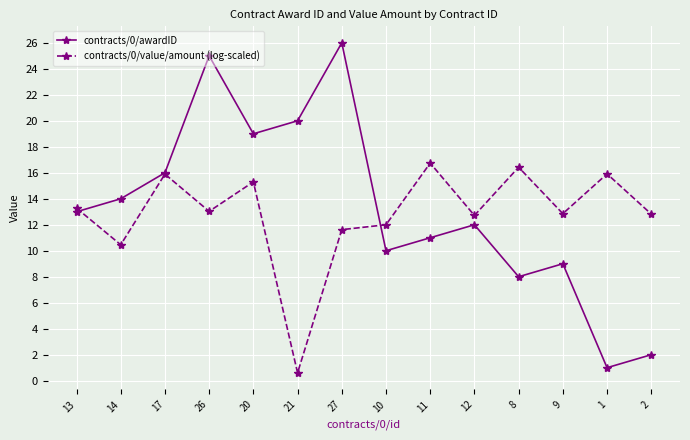

The contracts/0/awardID series shows 11.0 at 11. True or false?

True